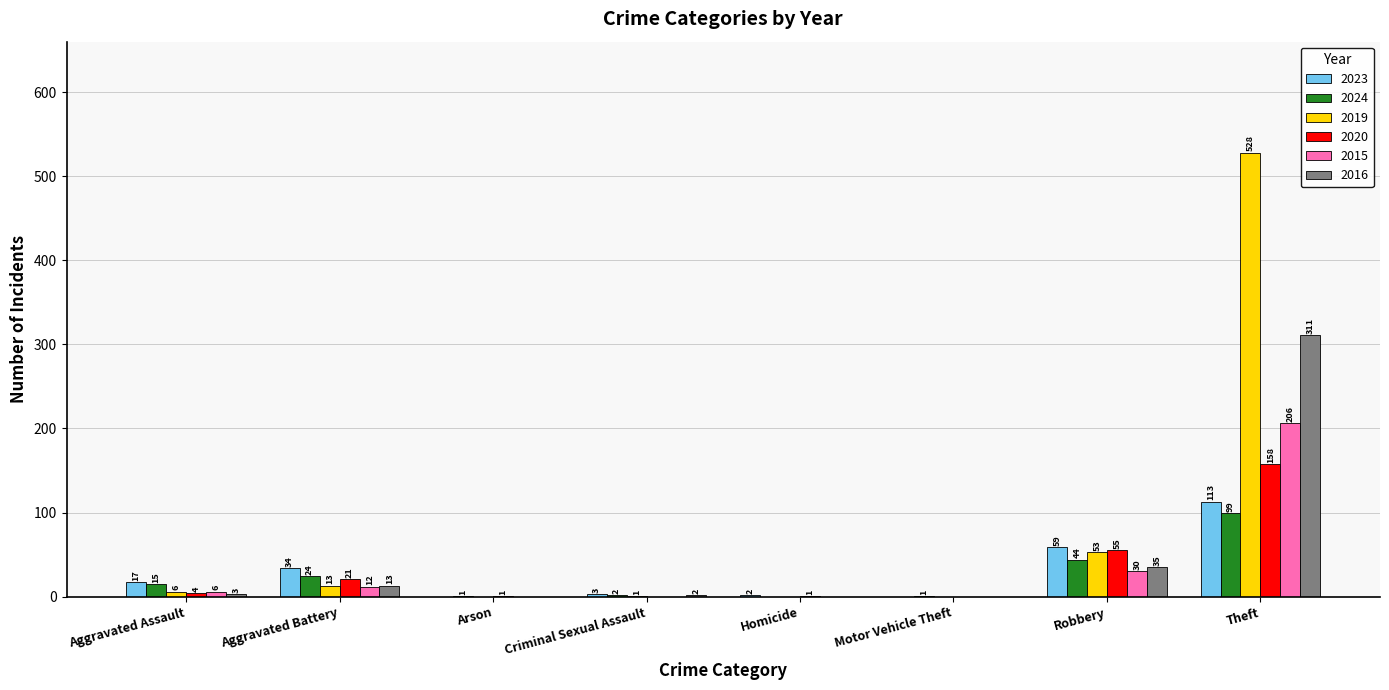

How many groups of bars are there?

8